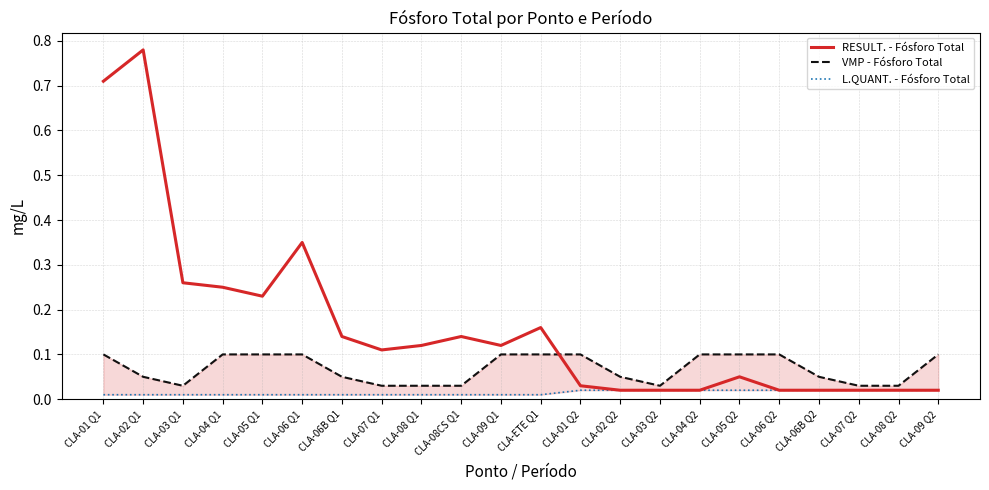

Rank the series by their maximum value, from lowest to highest.

L.QUANT. - Fósforo Total, VMP - Fósforo Total, RESULT. - Fósforo Total